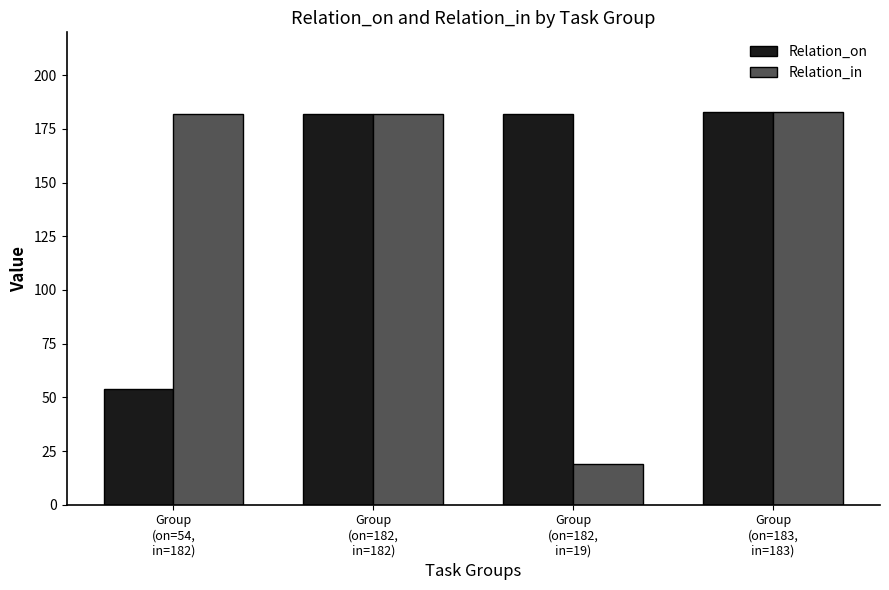

Which series has the widest spread of values?

Relation_in